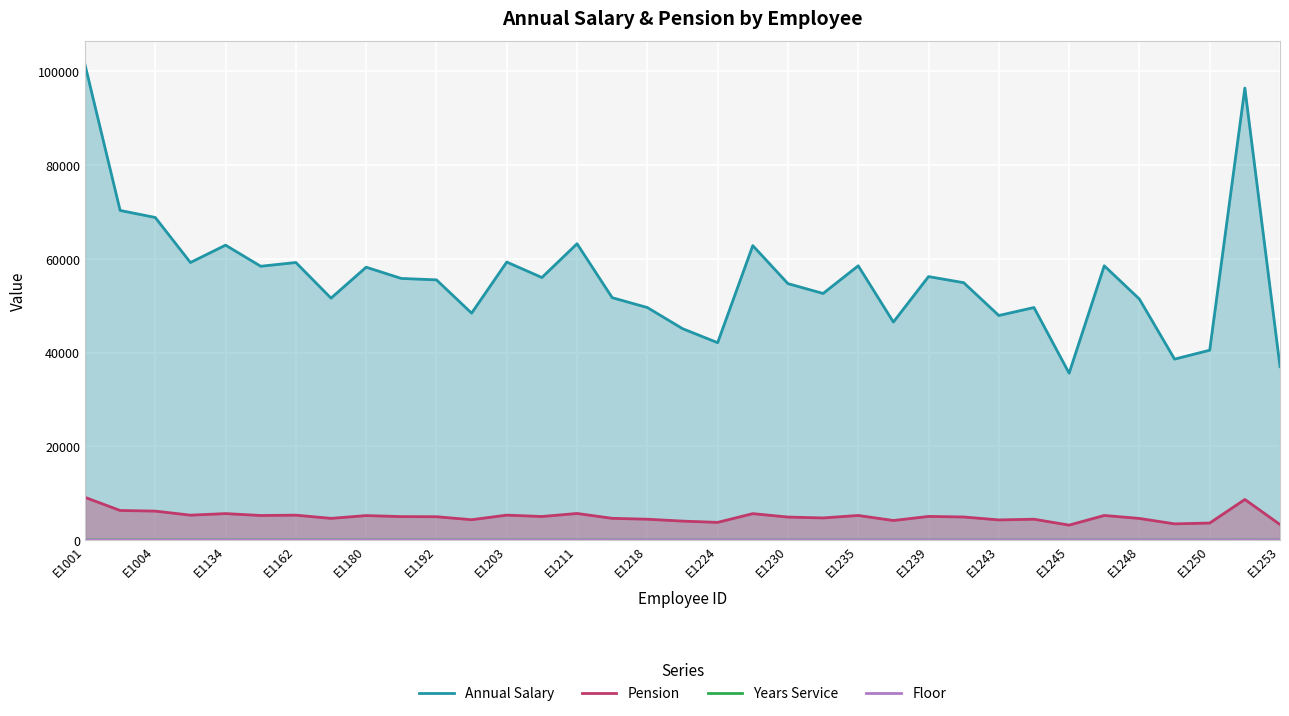

At which label does Annual Salary first exceed 55500?

E1001